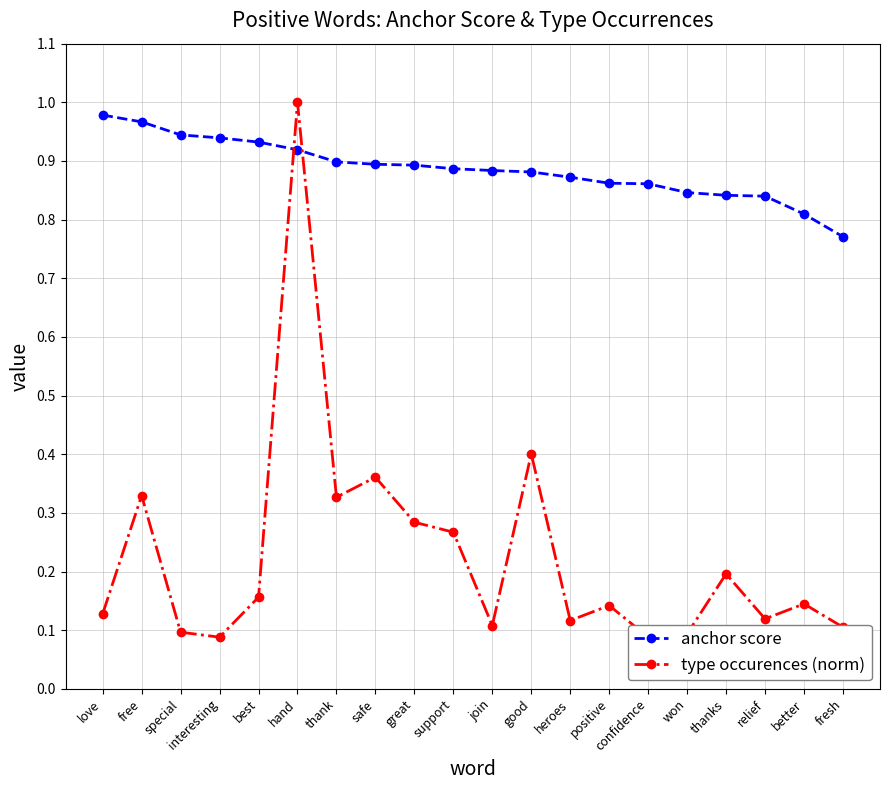

At which label is anchor score closest to 0?

fresh